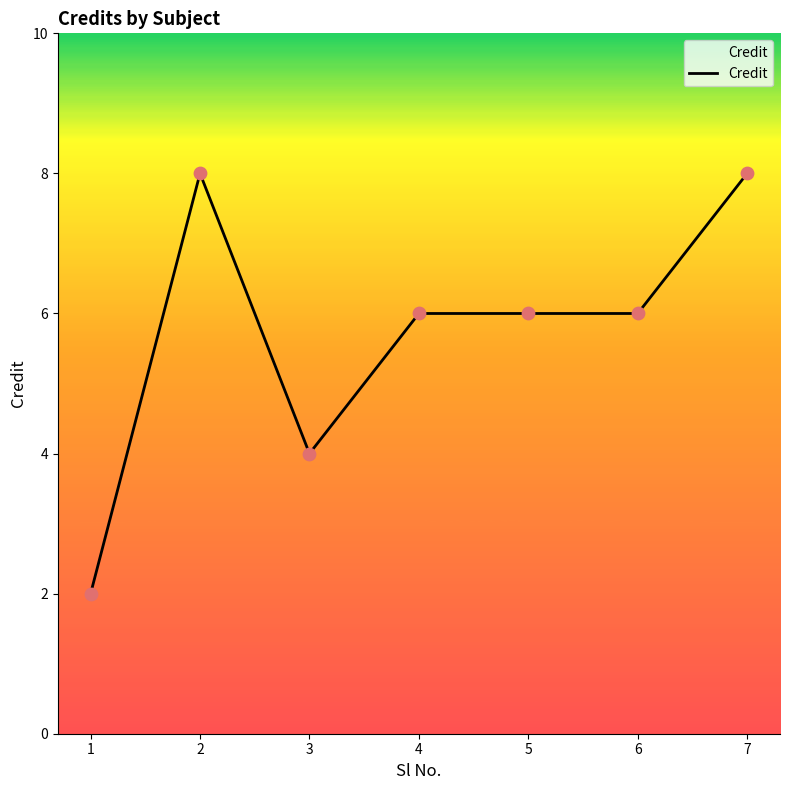

Approximately how many times larger is the value at 1 compared to 3?

0.5